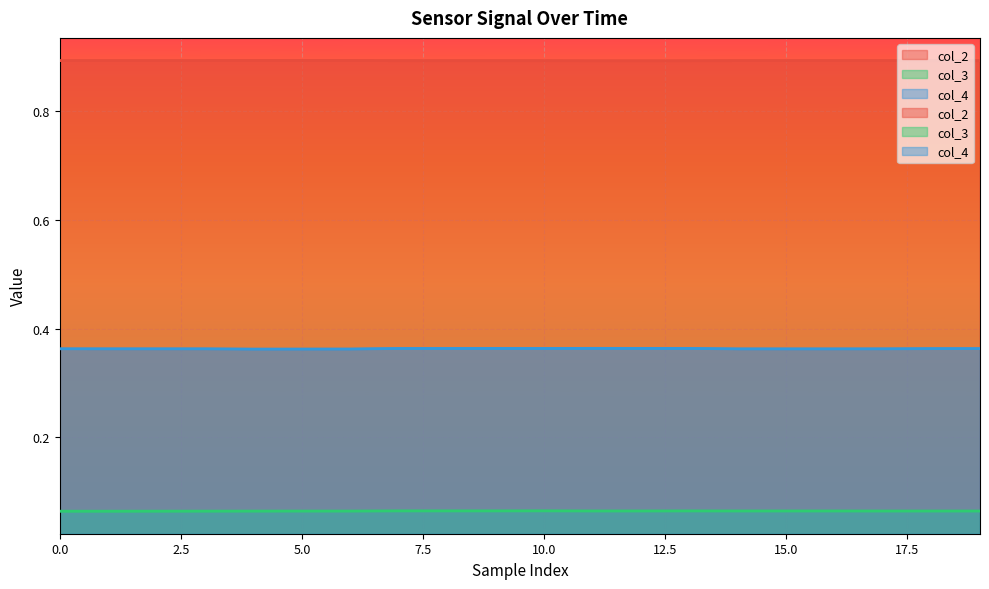

What is the average value of the col_2 series?

0.9